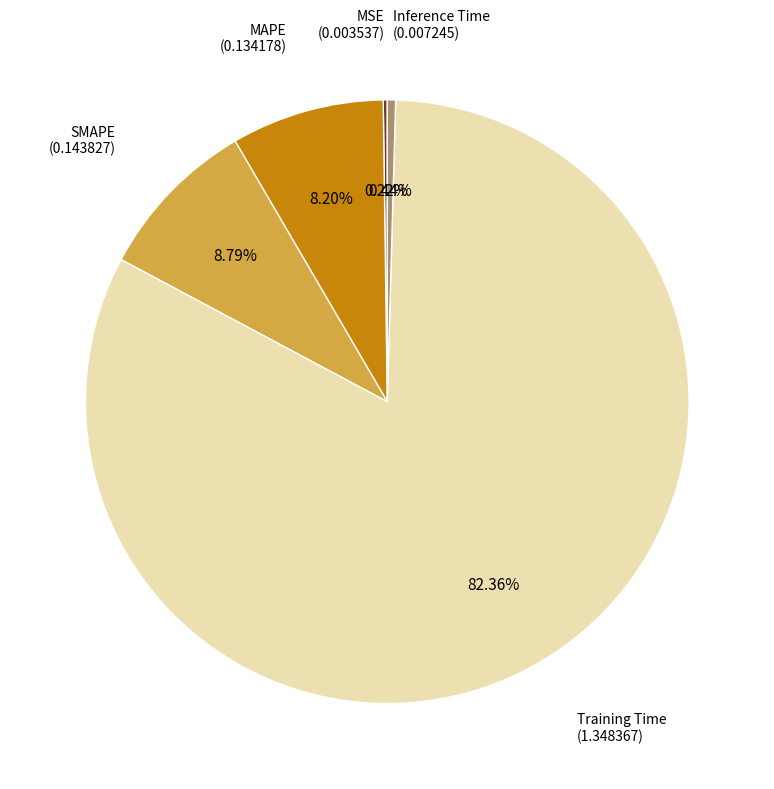

To the nearest percent, what portion does SMAPE represent?

9%